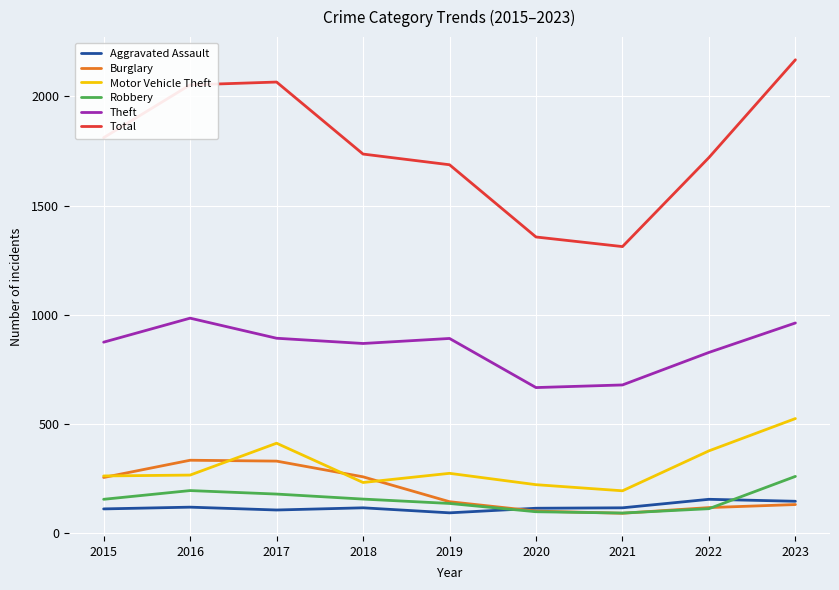

Which series has the largest total across all categories?

Total